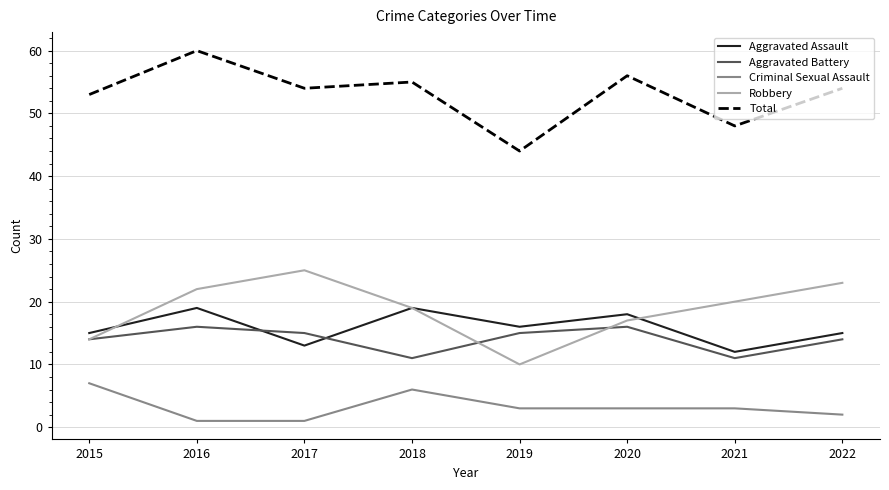

Read the Aggravated Assault value at 2022.

15